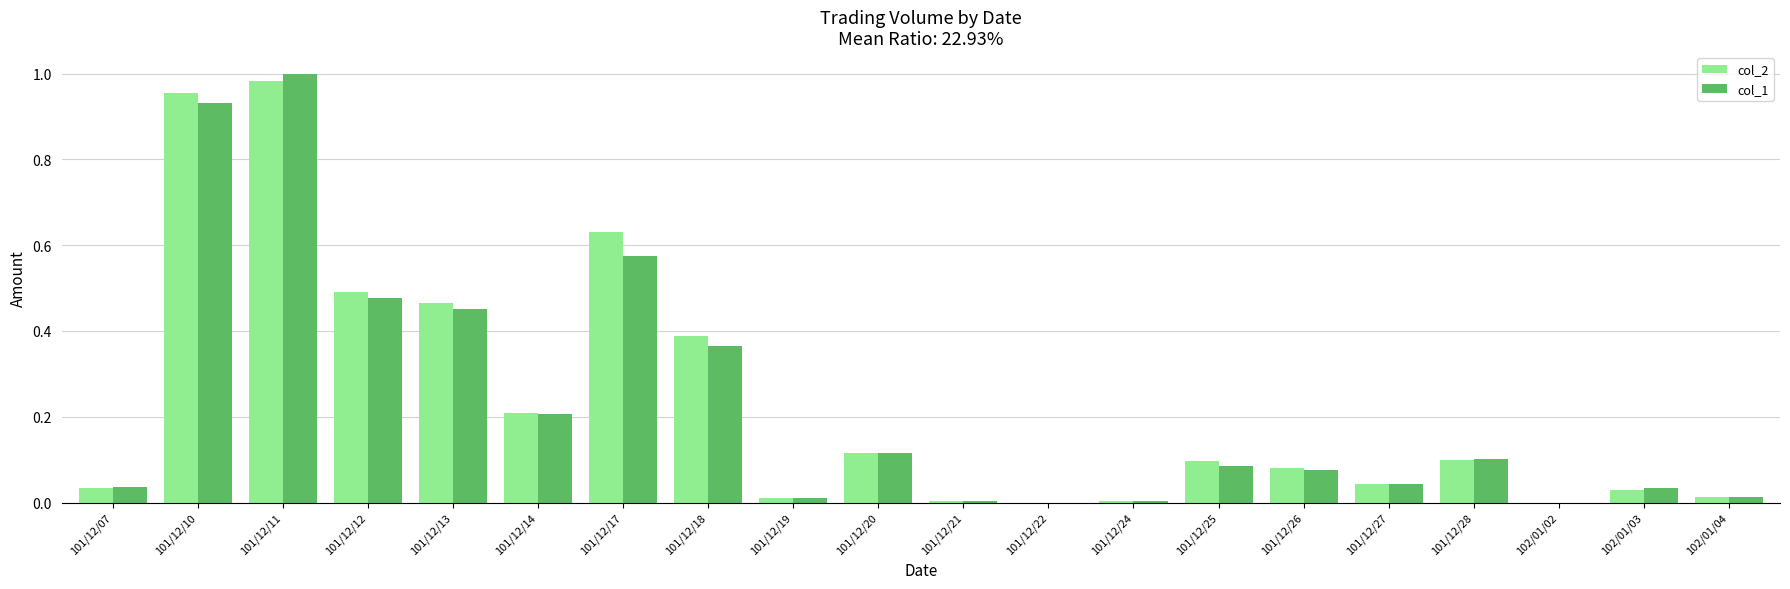

Which category has the highest value across all series?

101/12/11